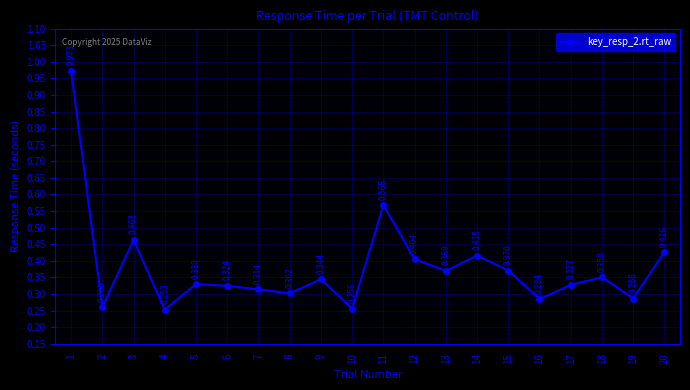

What is the difference between the maximum and second lowest values?

0.7